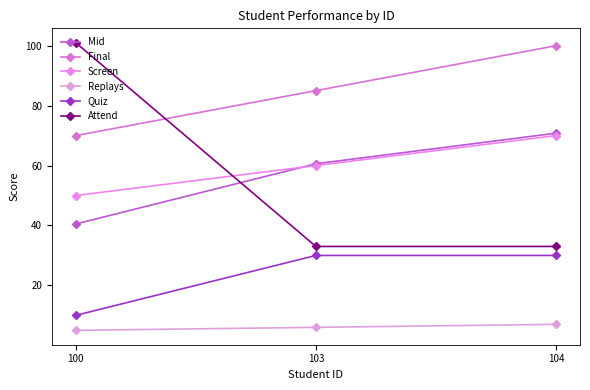

Rank the series at 104 from highest to lowest value.

Final, Mid, Screen, Attend, Quiz, Replays